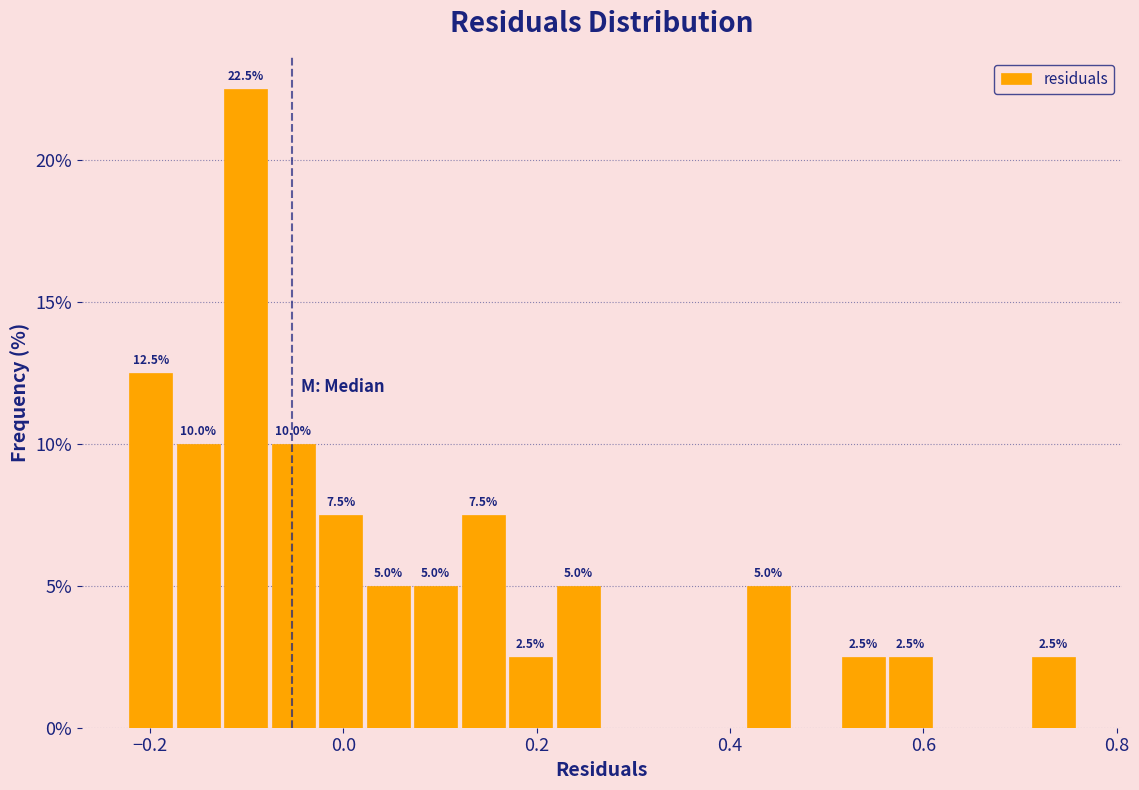

Read against the x-axis, roughly where is the centre of the tallest bar?

-0.10